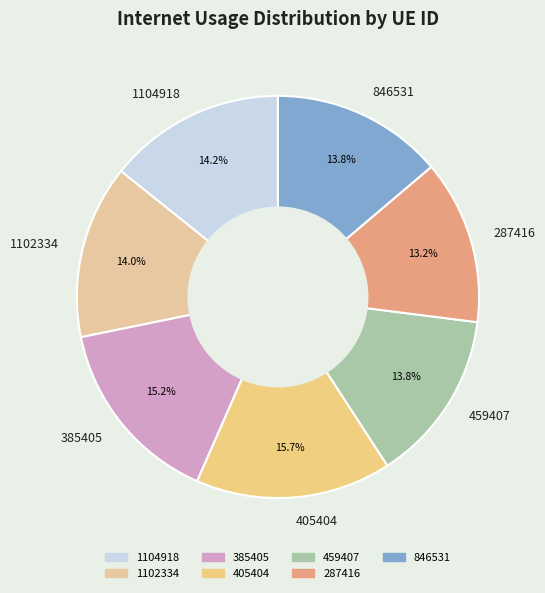

What is the total percentage of 1102334 and 405404?

29.7%